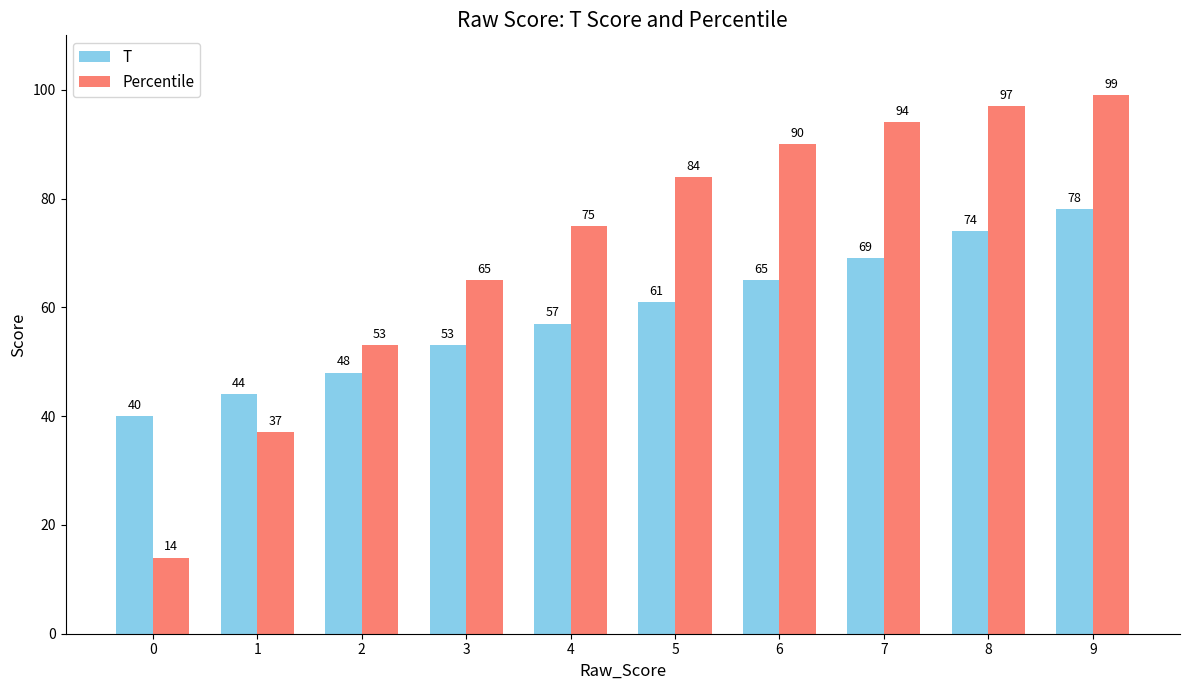

List the series in order of their peak value, highest first.

Percentile, T